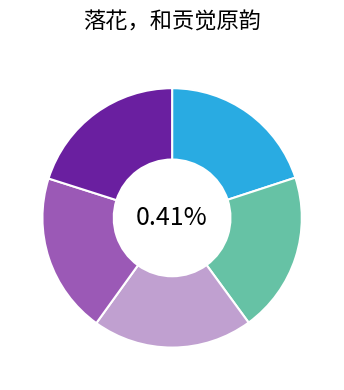

Count the number of slices in the pie.

5